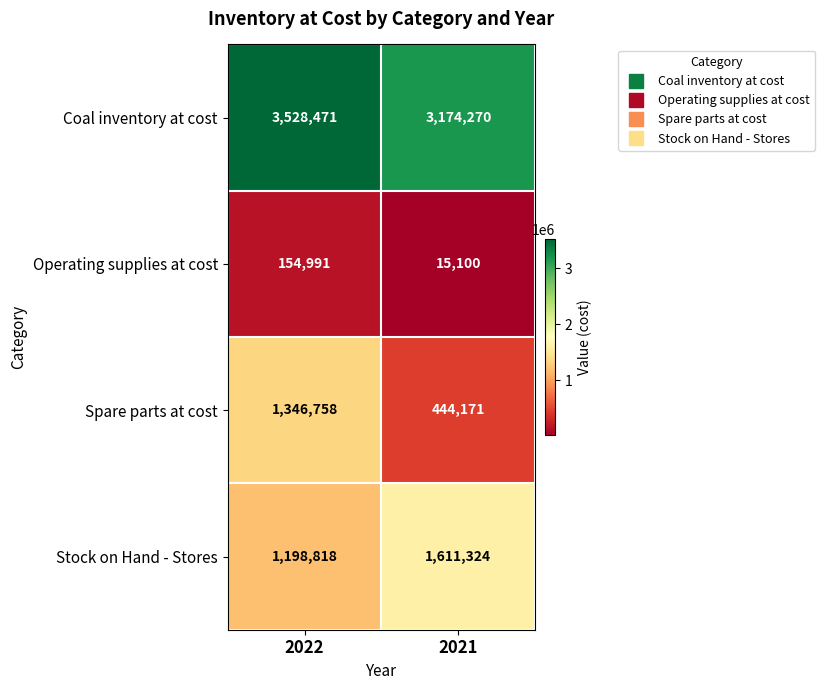

Count the number of categories in the chart.

2